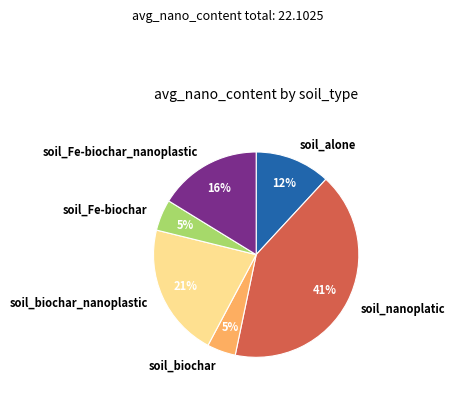

Which category has the biggest portion of the pie?

soil_nanoplatic